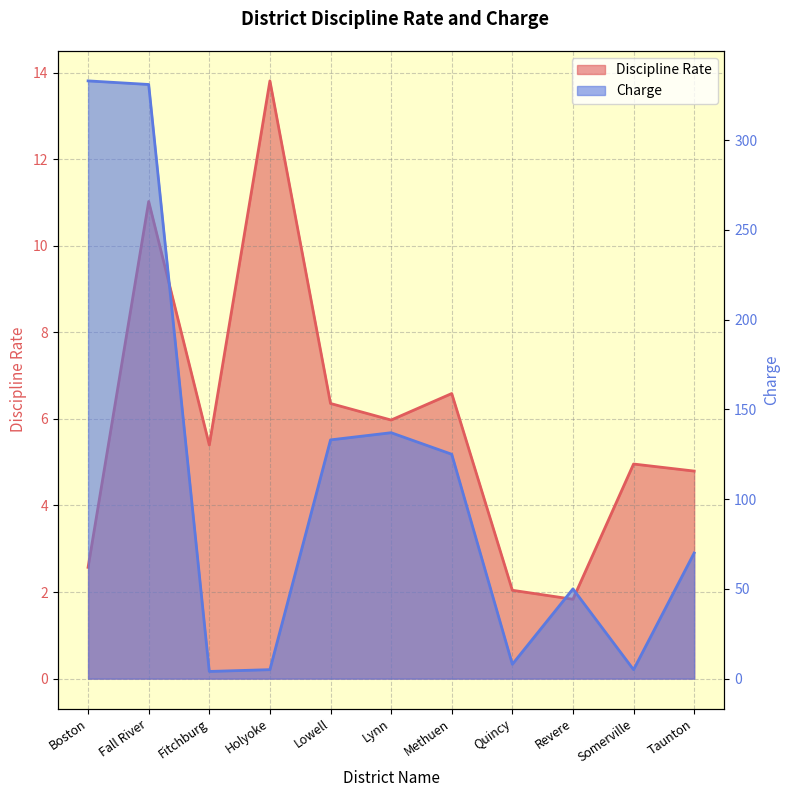

At which category is the sum across all series the highest?

Fall River